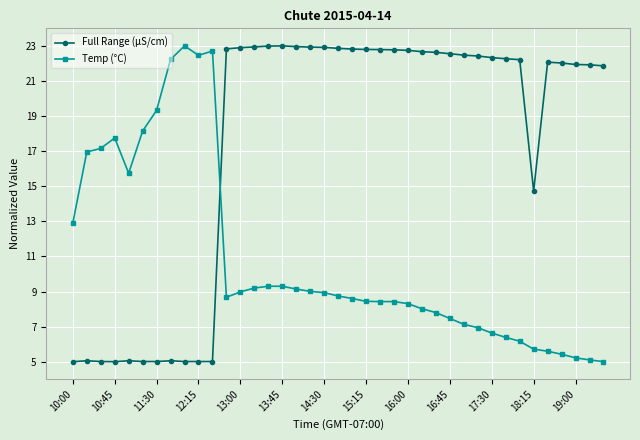

What is the difference between the maximum and minimum values in the Full Range (μS/cm) series?

18.0